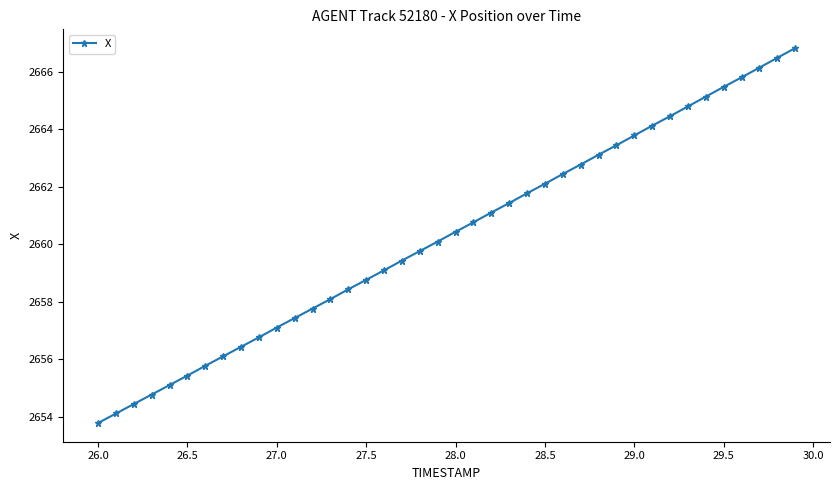

What is the value of the 15th point from the left?

2658.4